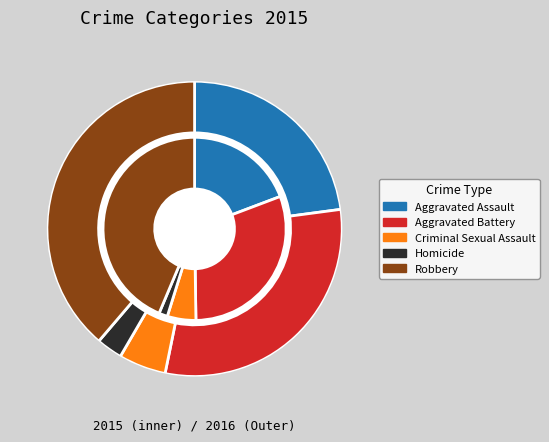

What percentage is the Homicide slice, to the nearest percent?

2%